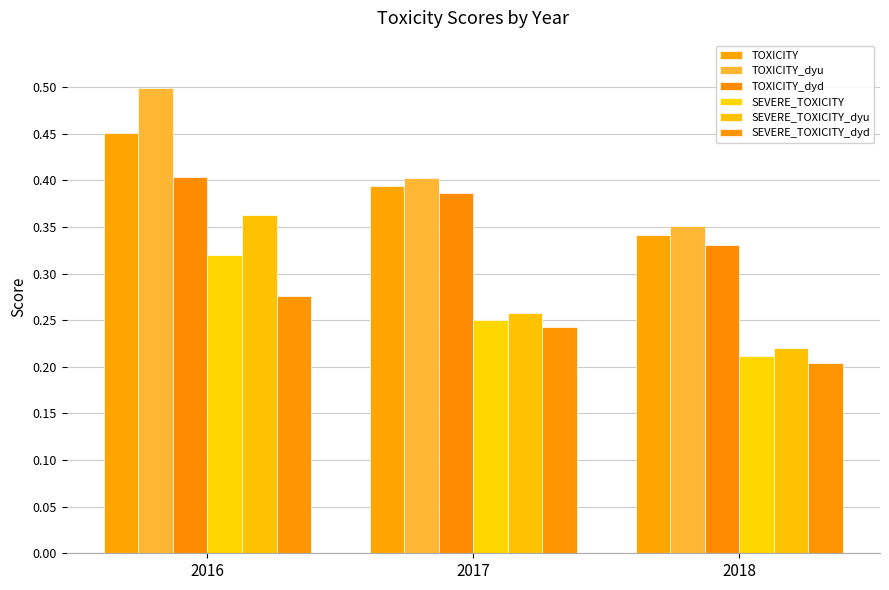

What is the maximum value shown in the chart?

0.5